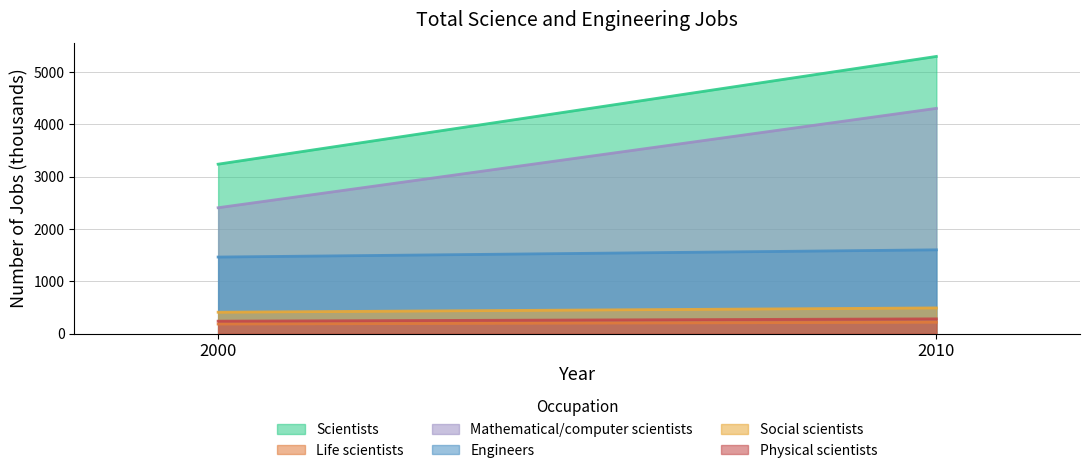

What is the average value of the Mathematical/computer scientists series?

3358